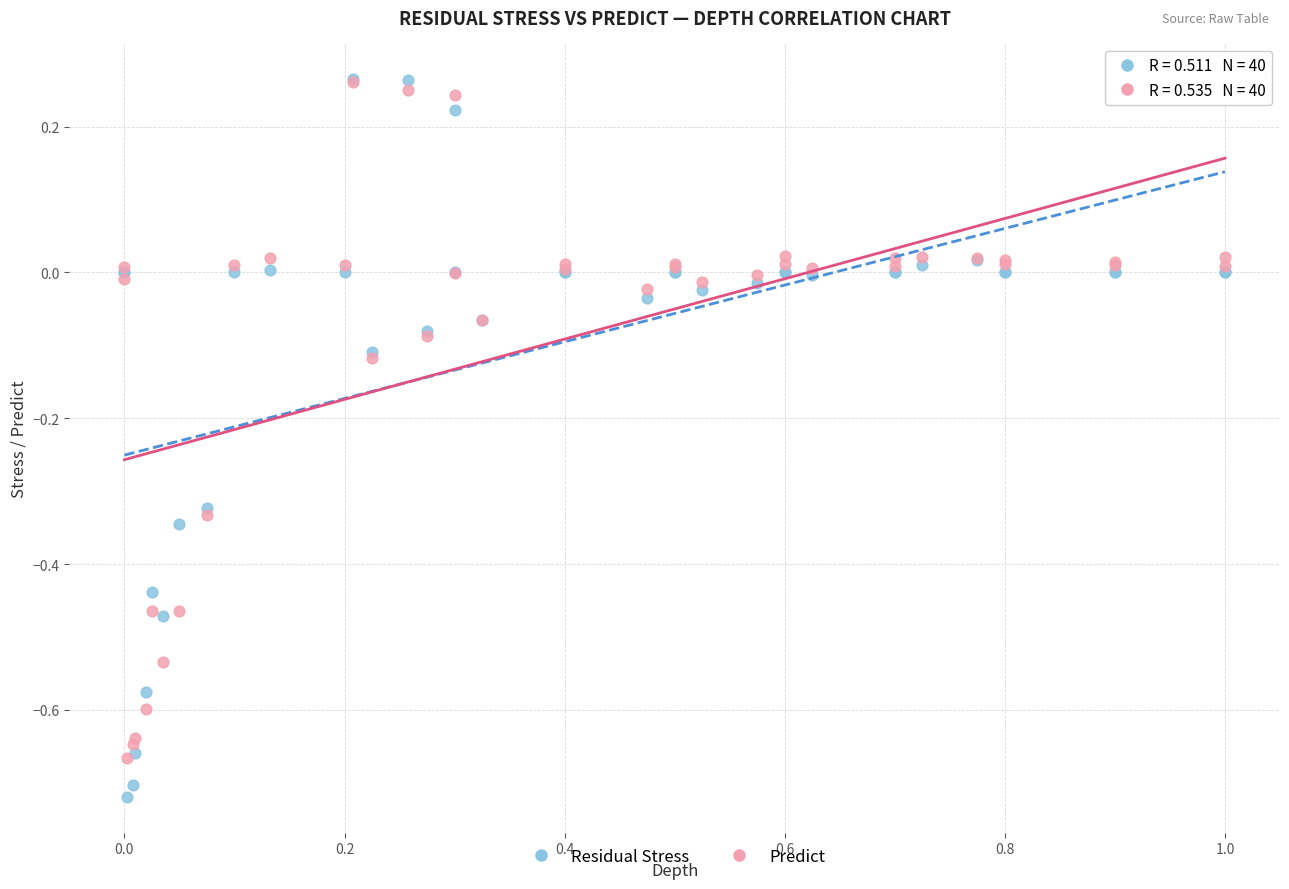

Which series contains the lowest Y value?

Residual Stress